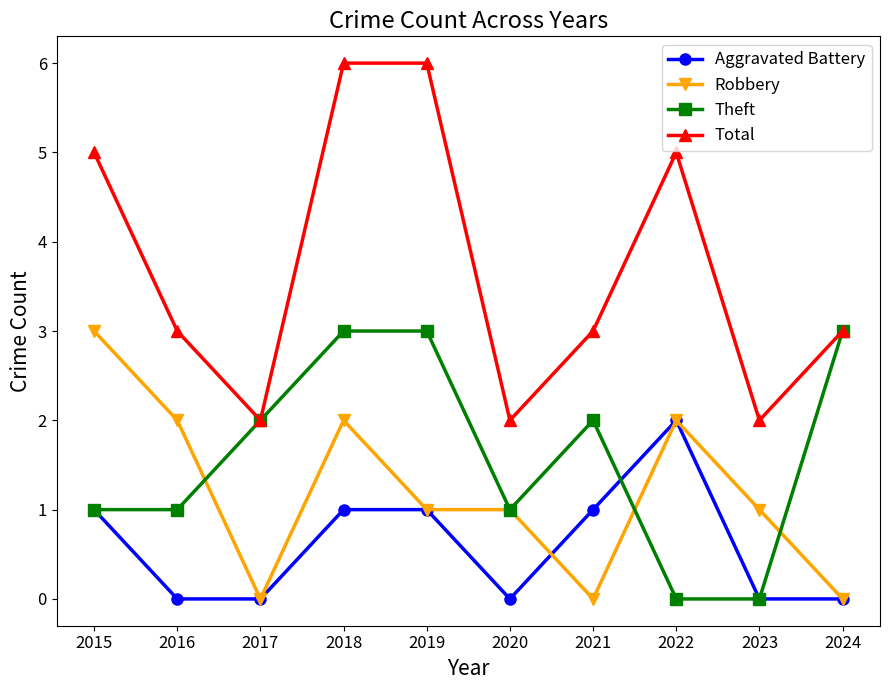

Which series has the largest total across all categories?

Total